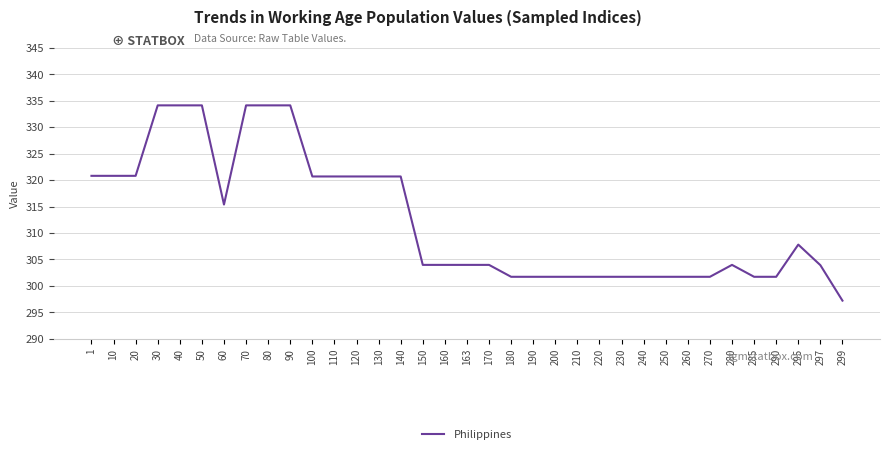

True or false: the data shows 73.2 at 297.

False